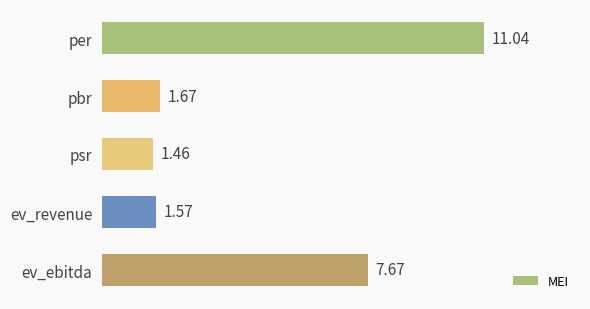

Rank the categories by value from highest to lowest.

per, ev_ebitda, pbr, ev_revenue, psr